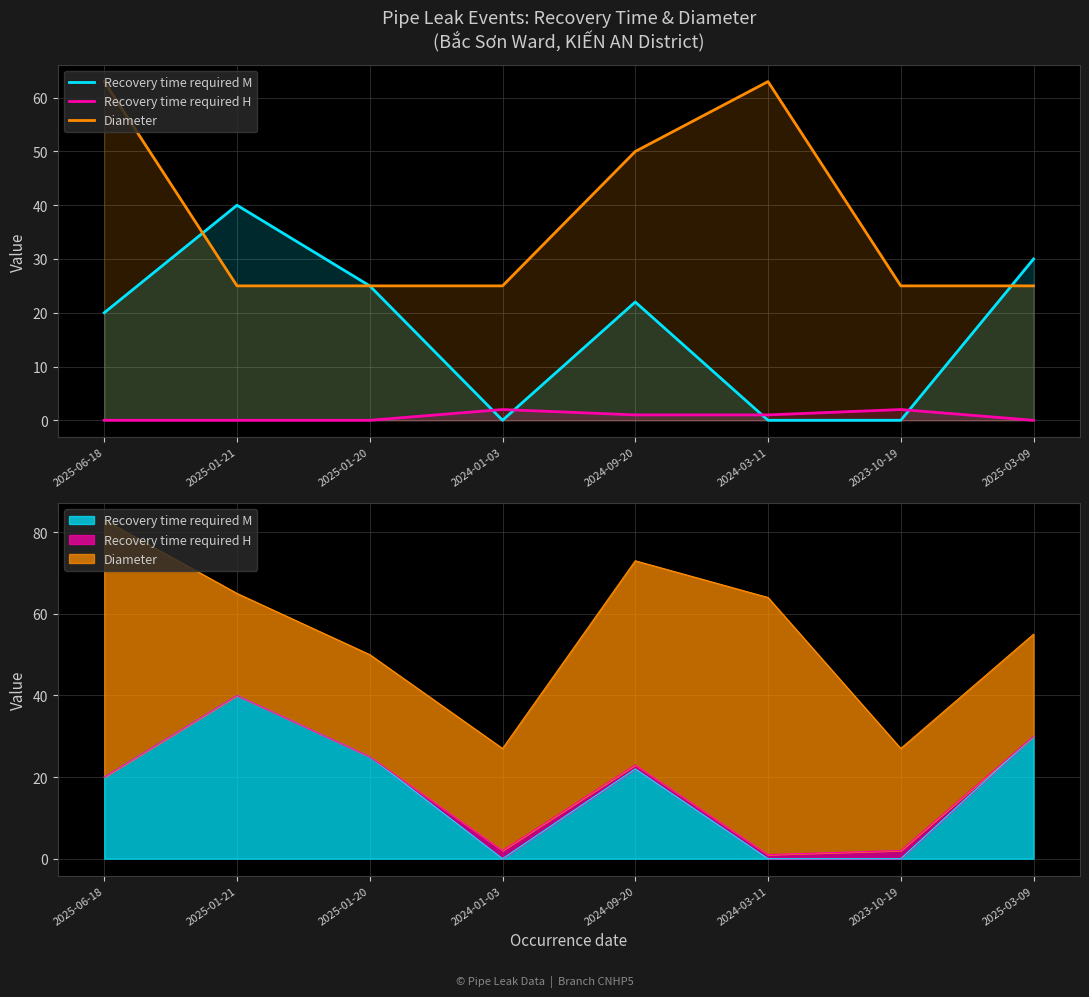

True or false: Recovery time required H has more than 1 points higher than both neighbors.

True